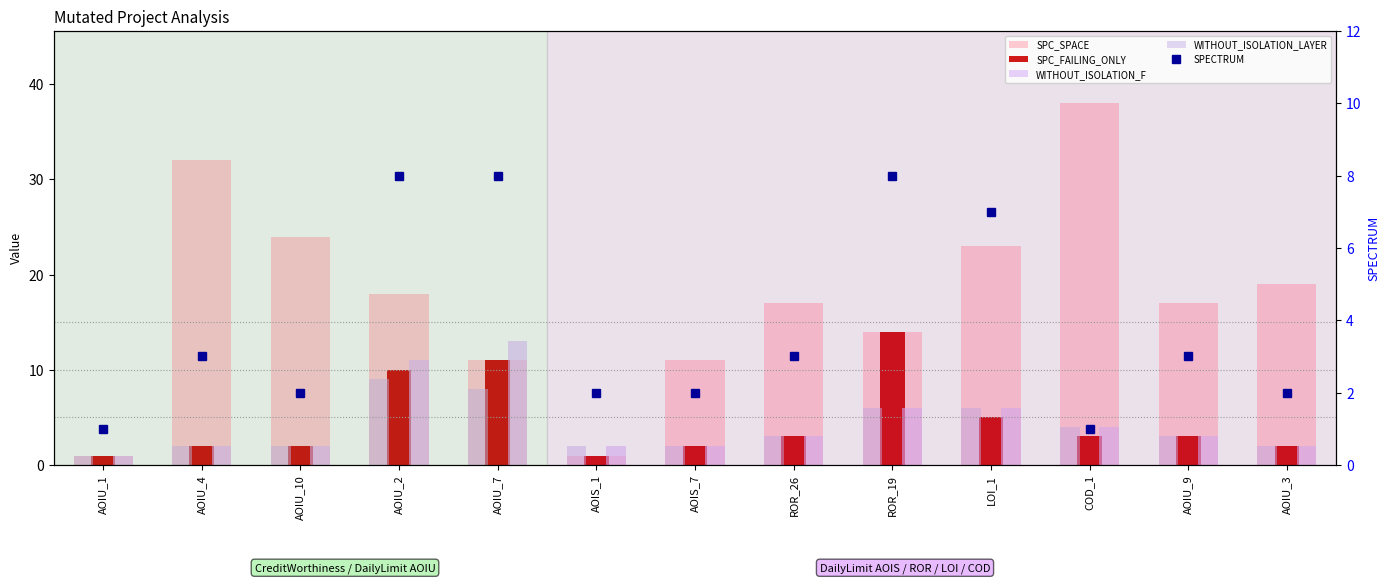

At AOIU_7, list the series in order from smallest to largest.

WITHOUT_ISOLATION_LAYER, SPECTRUM, SPC_SPACE, SPC_FAILING_ONLY, WITHOUT_ISOLATION_F